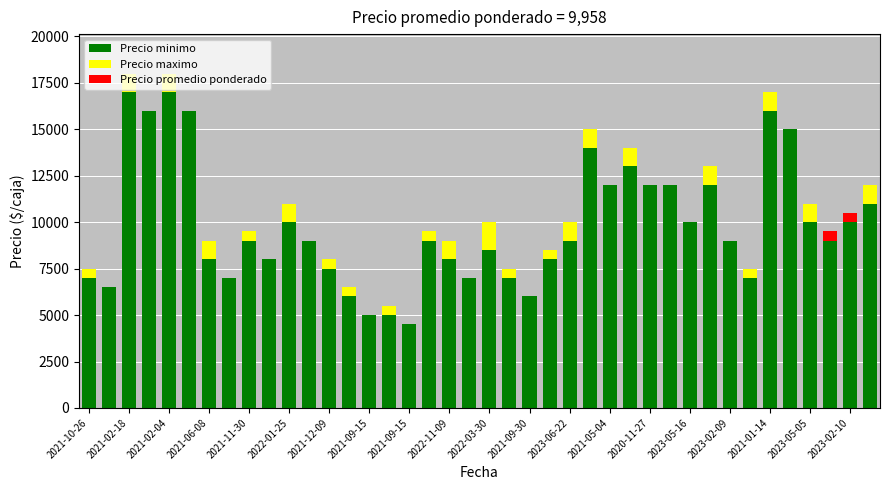

What is the highest value of the Precio minimo series?

17000